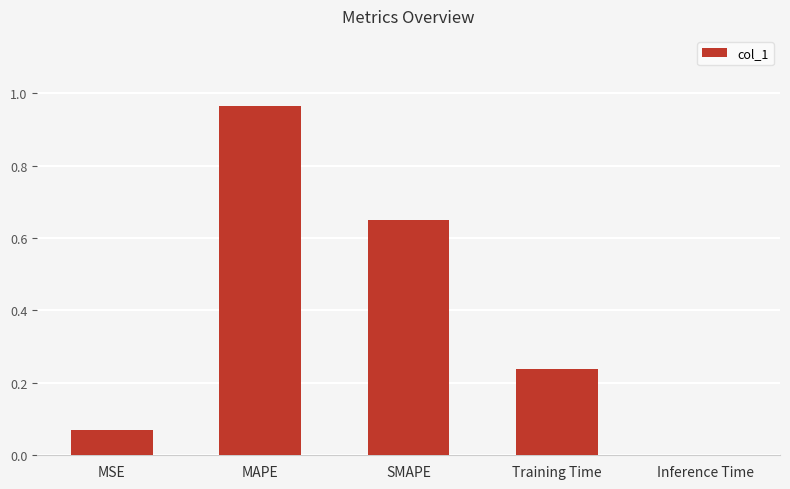

What is the change in value from MAPE to Training Time?

-0.7